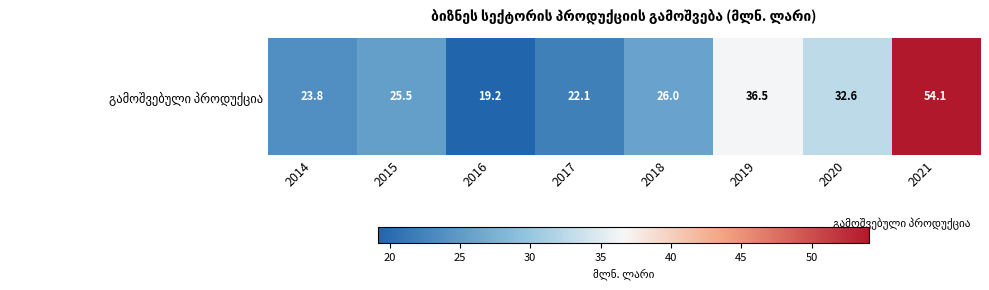

At which label is the value closest to 36?

2019